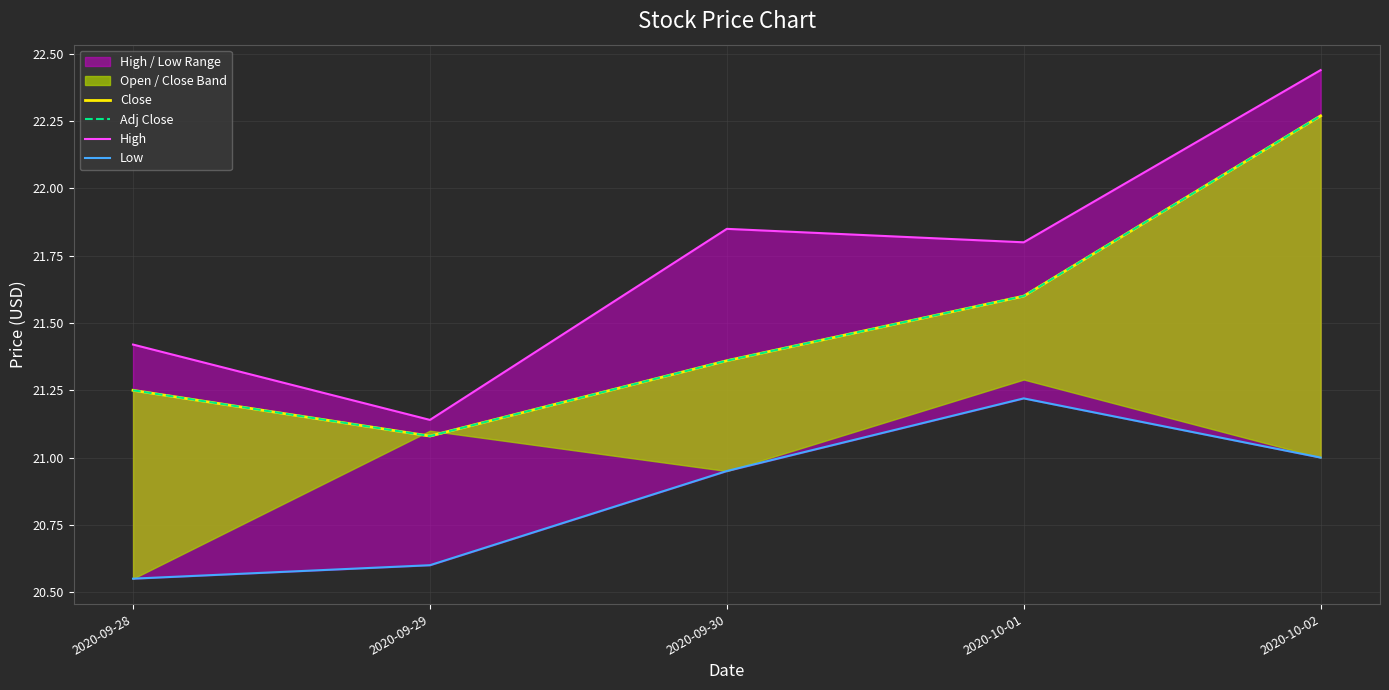

What is the label of the 2nd point from the left?

2020-09-29